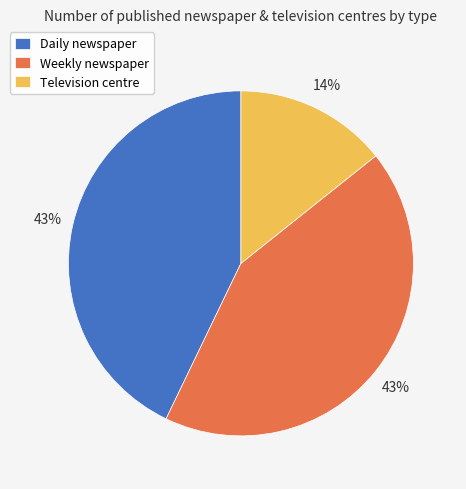

To the nearest percent, what portion does Weekly newspaper represent?

43%